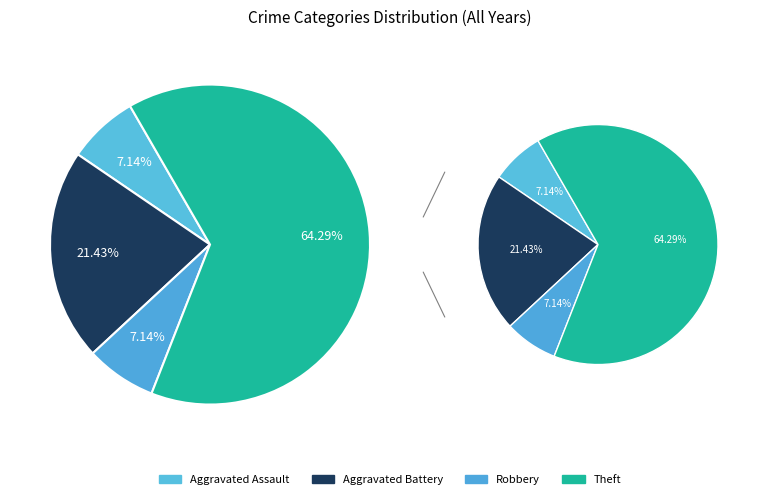

Do Aggravated Battery and Aggravated Assault together represent more than half of the pie?

No